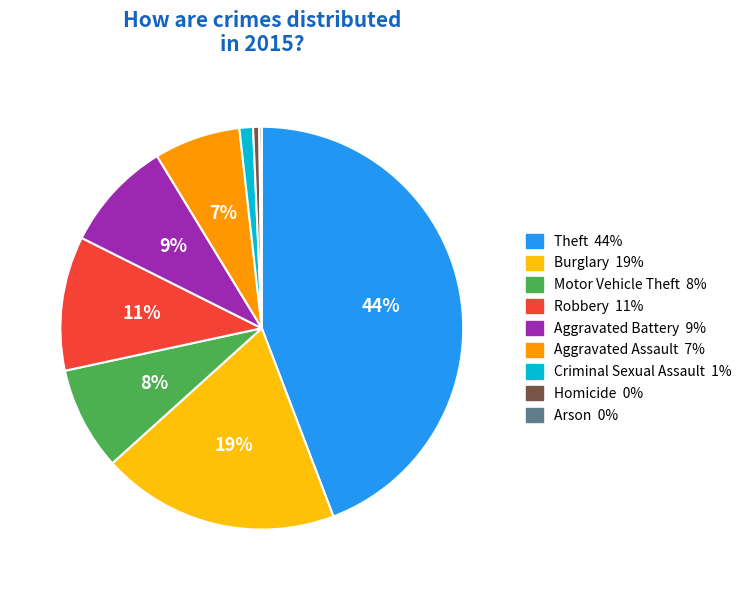

True or false: Burglary accounts for 28% of the total.

False